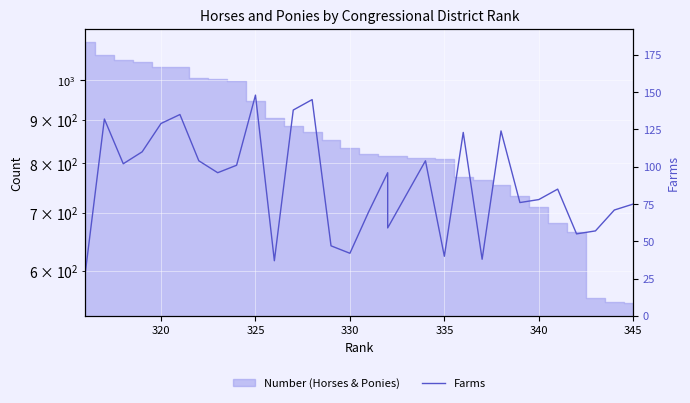

What is the smallest value displayed?

30